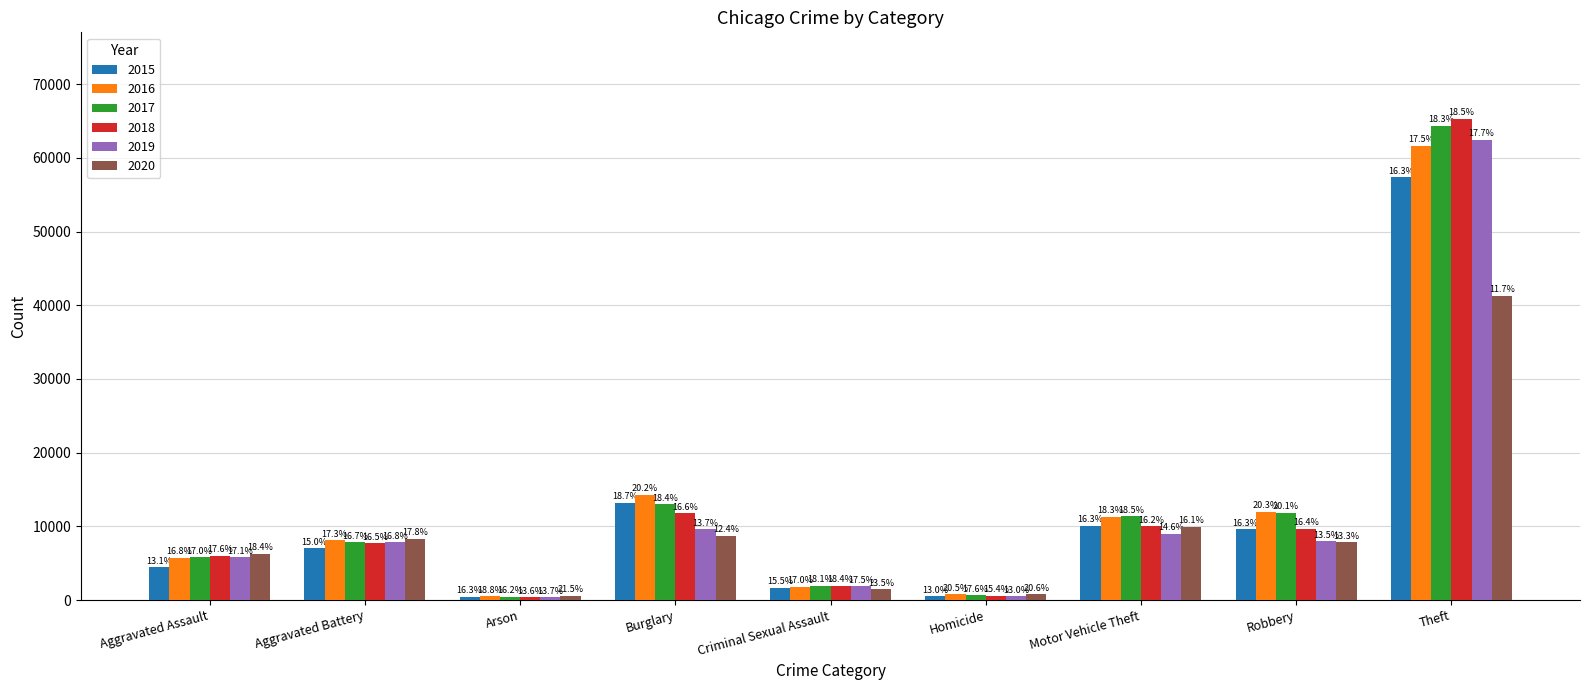

The value of 2017 at Aggravated Assault is 5793. True or false?

True